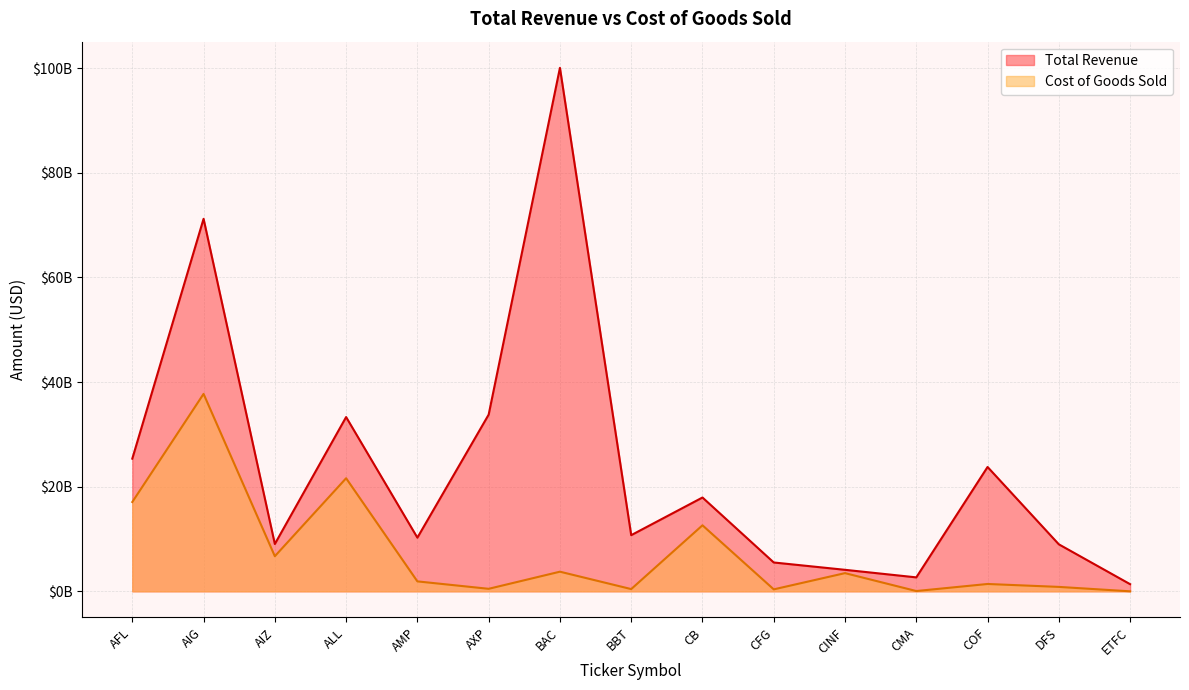

The value of Cost of Goods Sold at BAC is 5905045337. True or false?

False